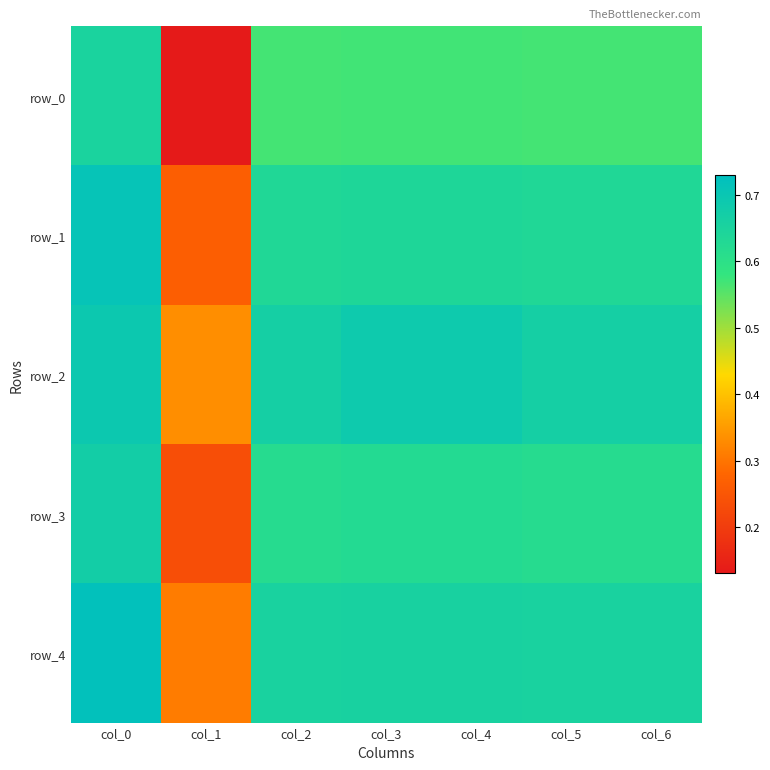

Is the value of row_1 at col_1 greater than the value of row_4 at col_6?

No